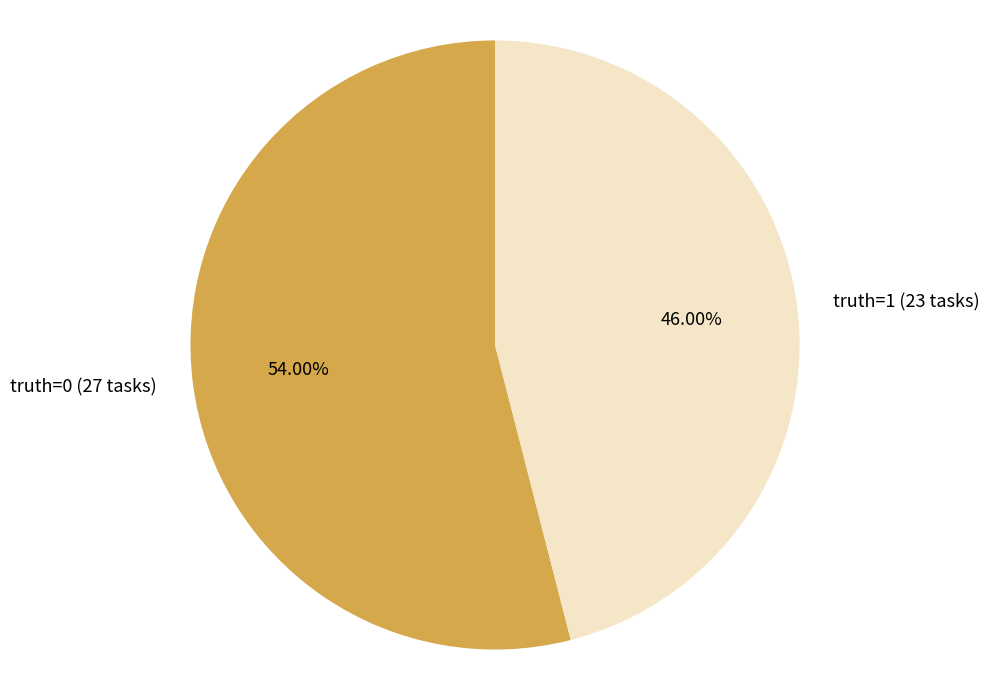

Which slice is the largest?

truth=0